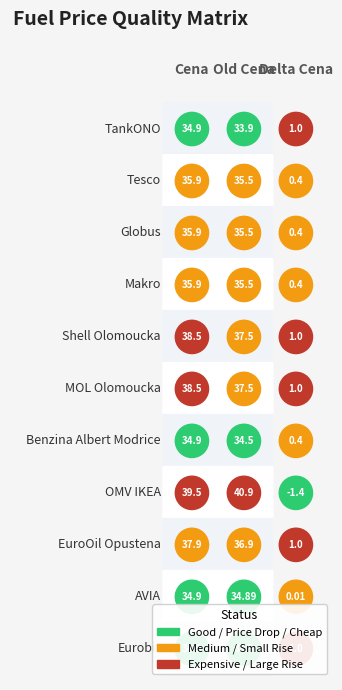

What is the total value across all series at Delta Cena?

5.2